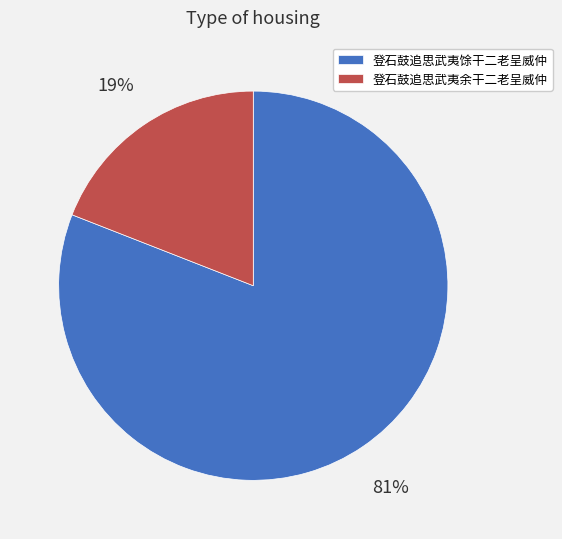

Does 登石鼓追思武夷余干二老呈威仲 account for over 50% of the chart?

No